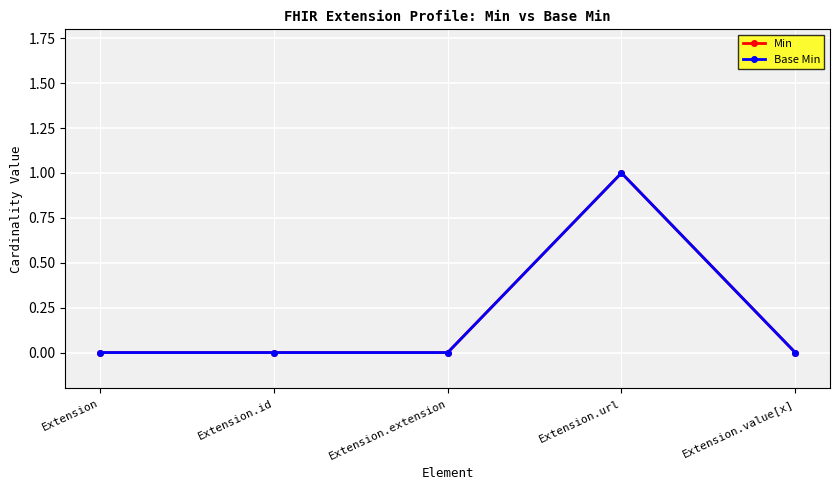

Is this an area chart (filled region under the line)?

No